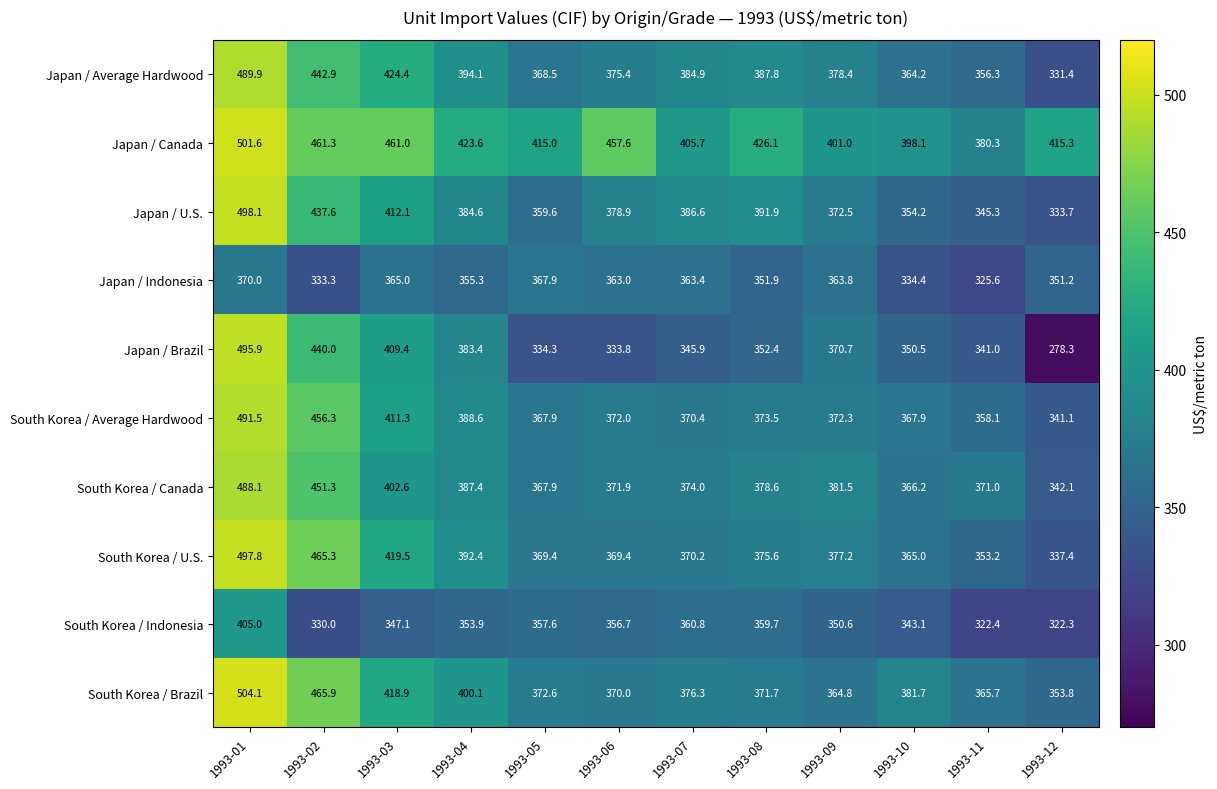

Which series changed the most between 1993-07 and 1993-10?

Japan / U.S.